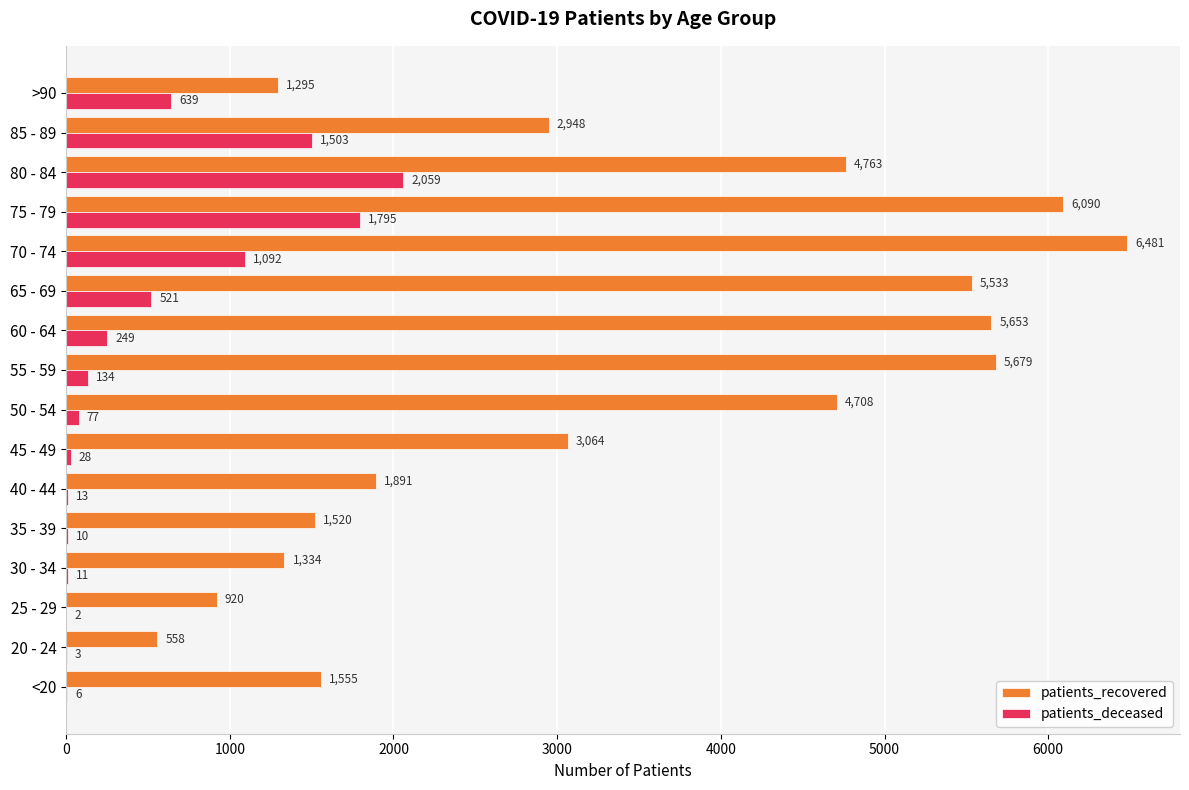

What is the total value across all series at 75 - 79?

7885